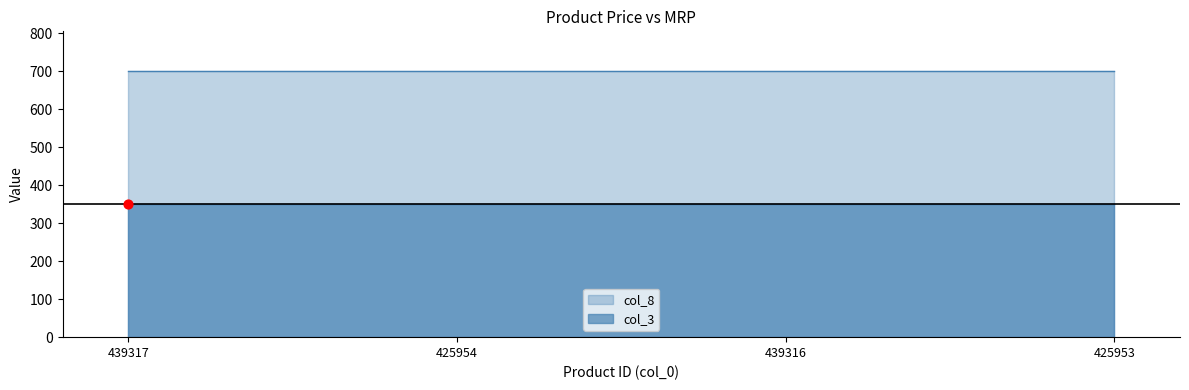

Which series contains the lowest Y value?

col_3